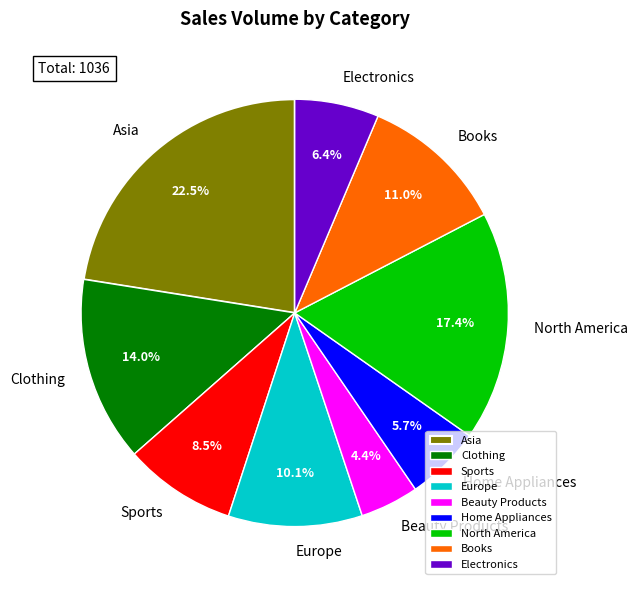

Count the number of slices in the pie.

9